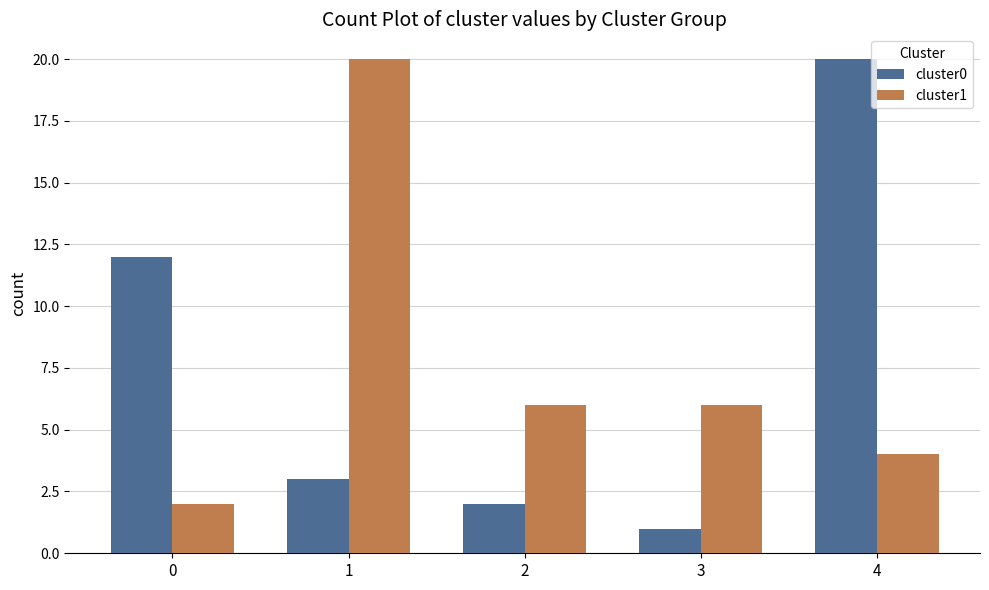

How many values in the cluster0 series are below 3?

2